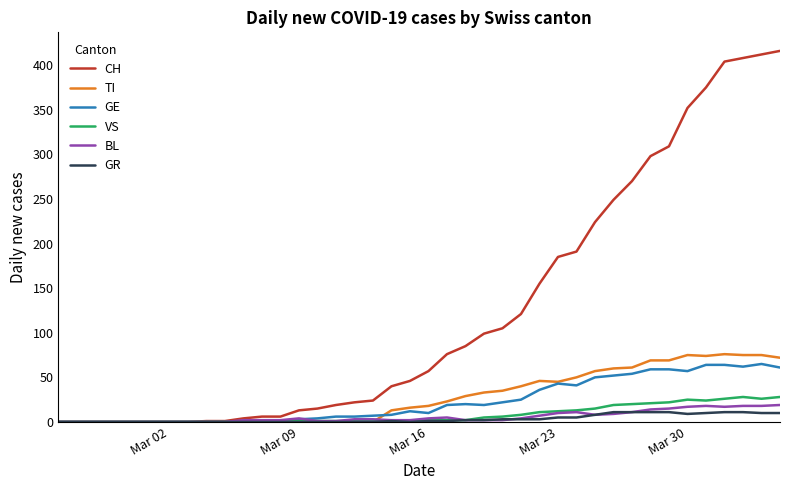

What is the maximum value shown in the chart?

416